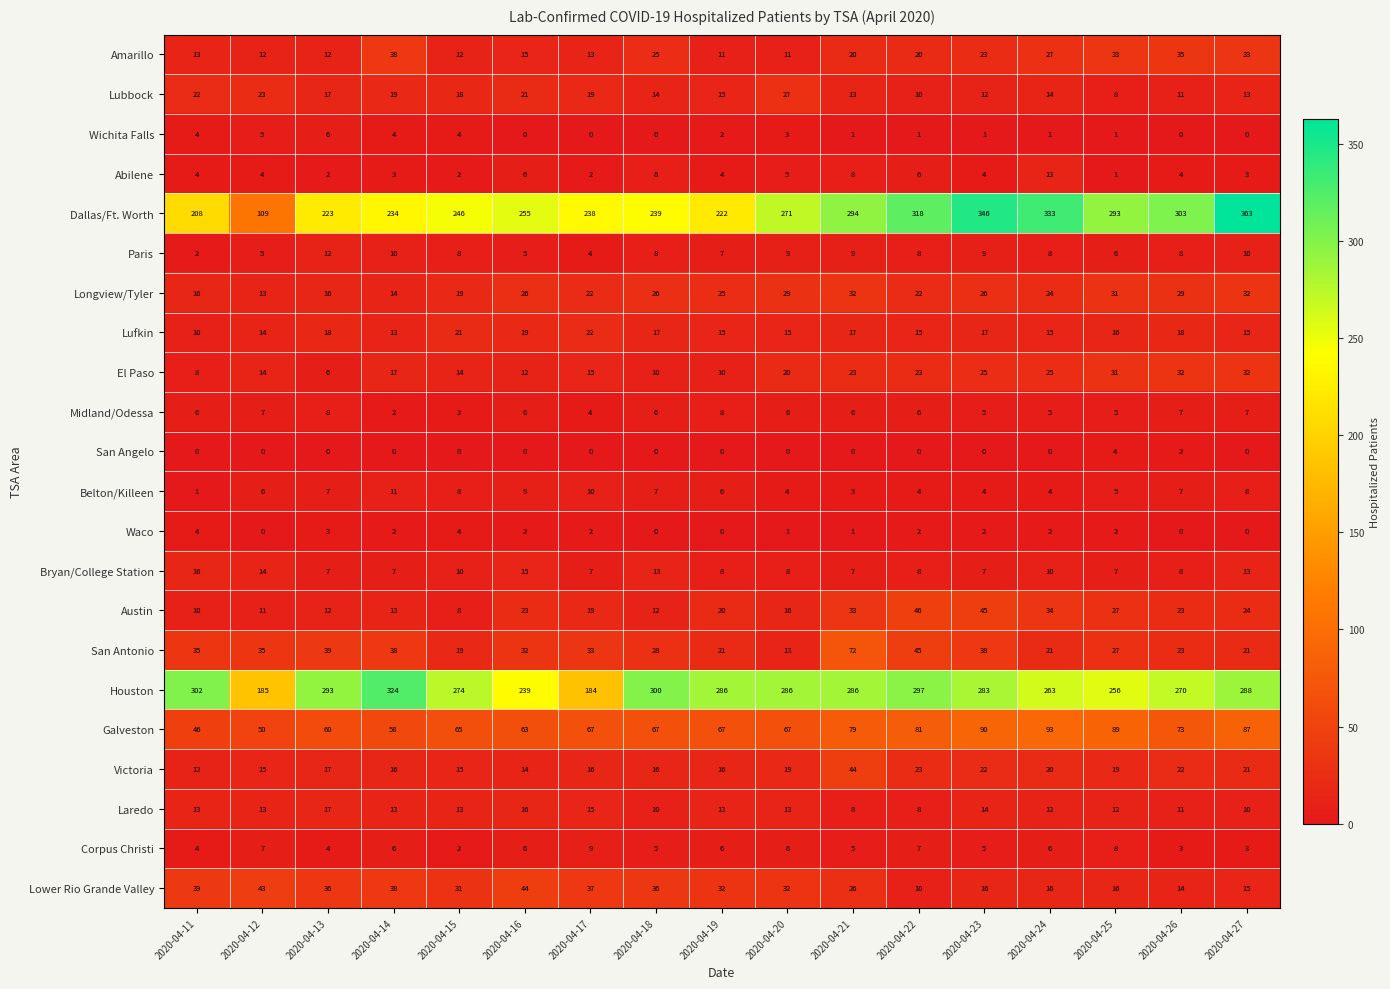

Where is San Angelo nearest to the value 2?

2020-04-26